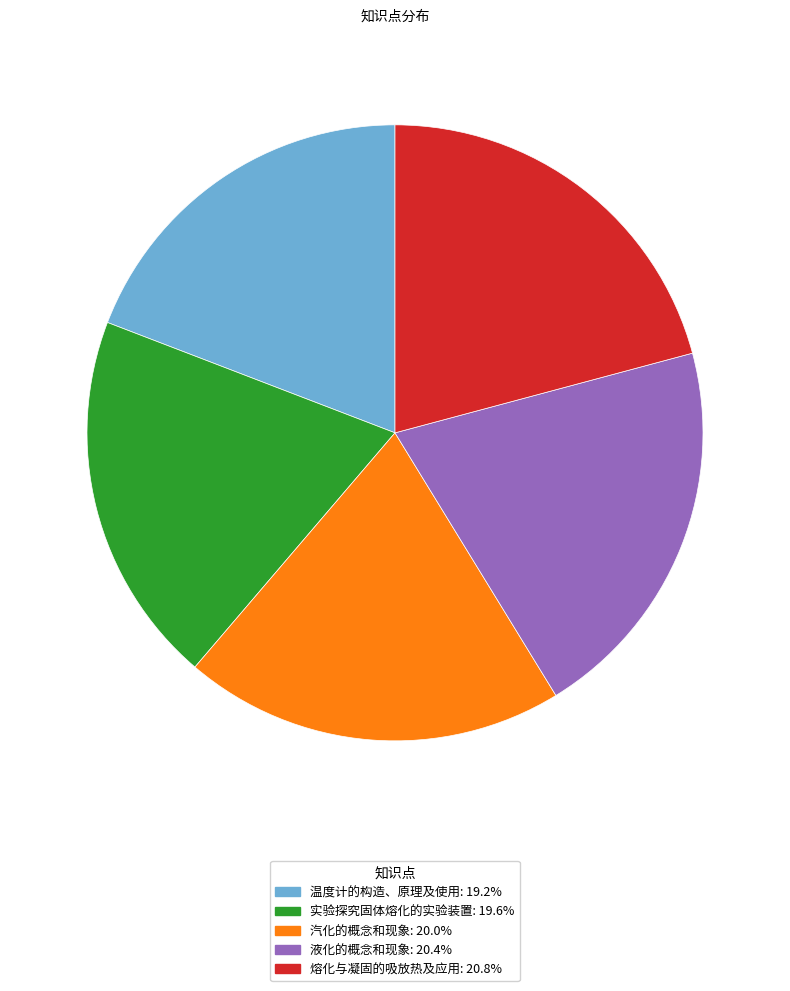

How many segments does this pie chart have?

5